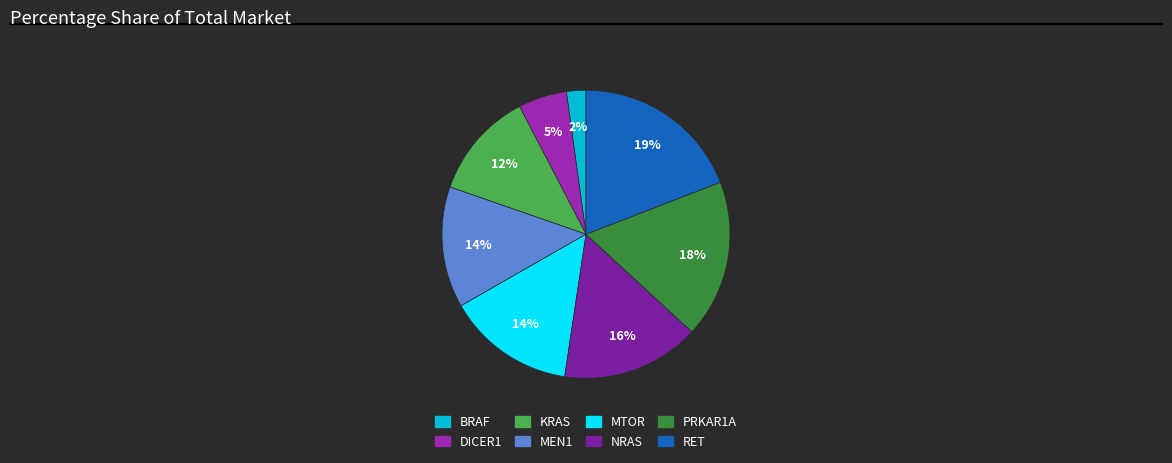

Is the sum of KRAS and RET greater than half?

No